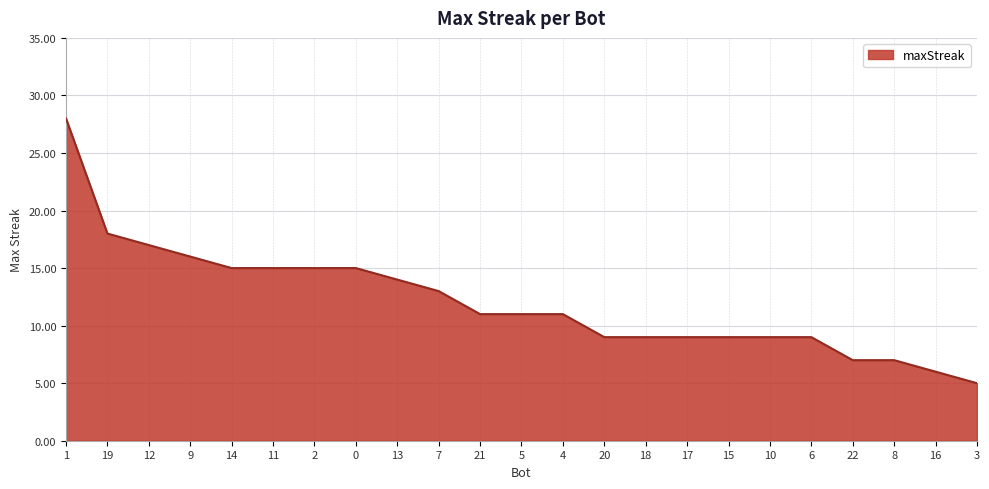

What is the sum of the values at 15 and 19?

27